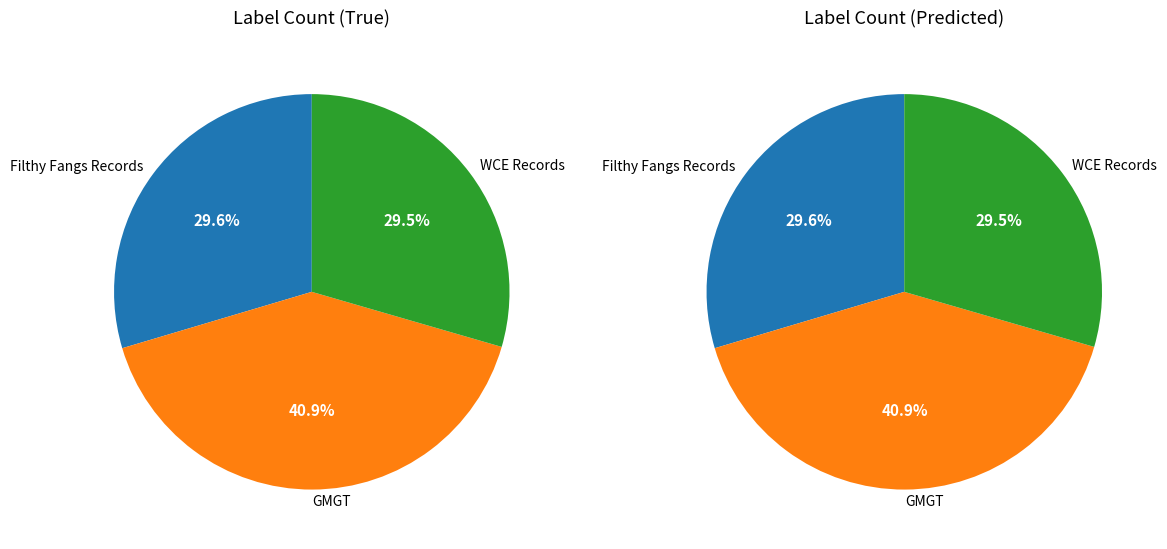

Combined, do Filthy Fangs Records and GMGT account for over 50%?

Yes